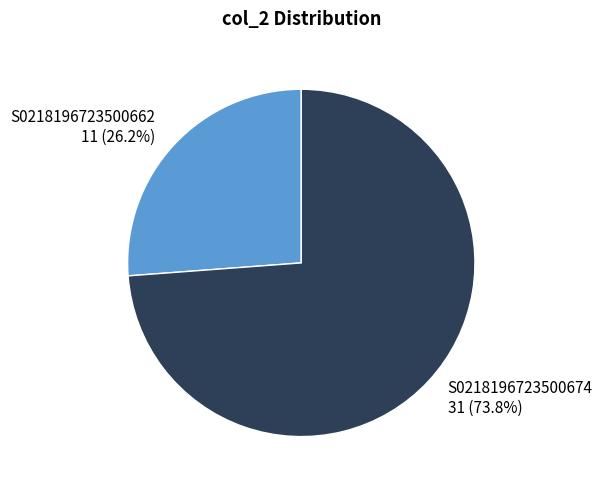

How many slices are in this pie chart?

2